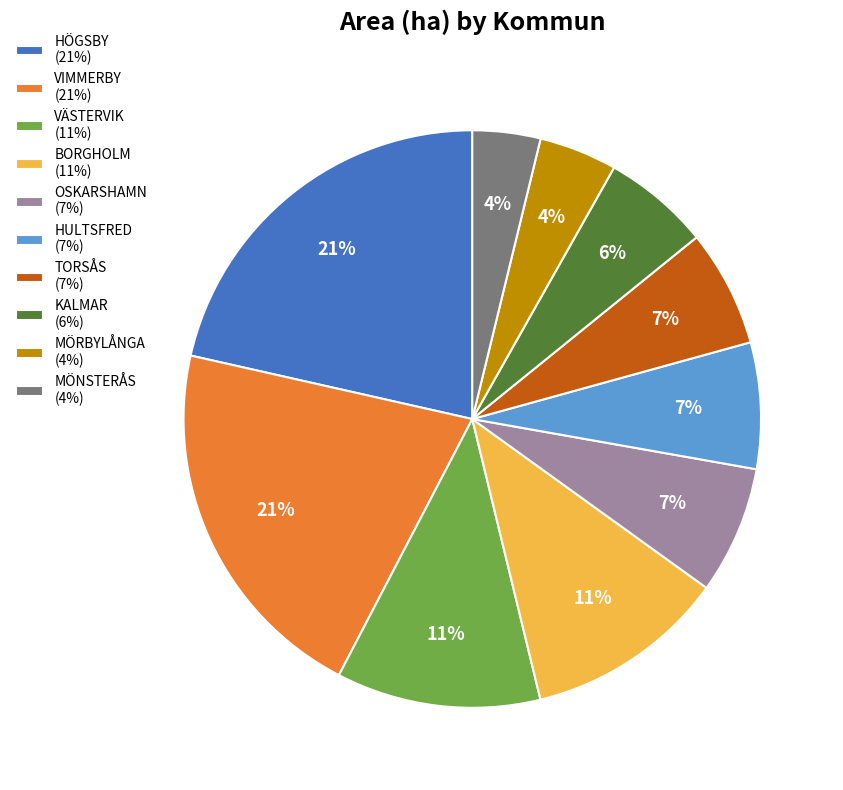

Is there a majority slice in this chart?

No